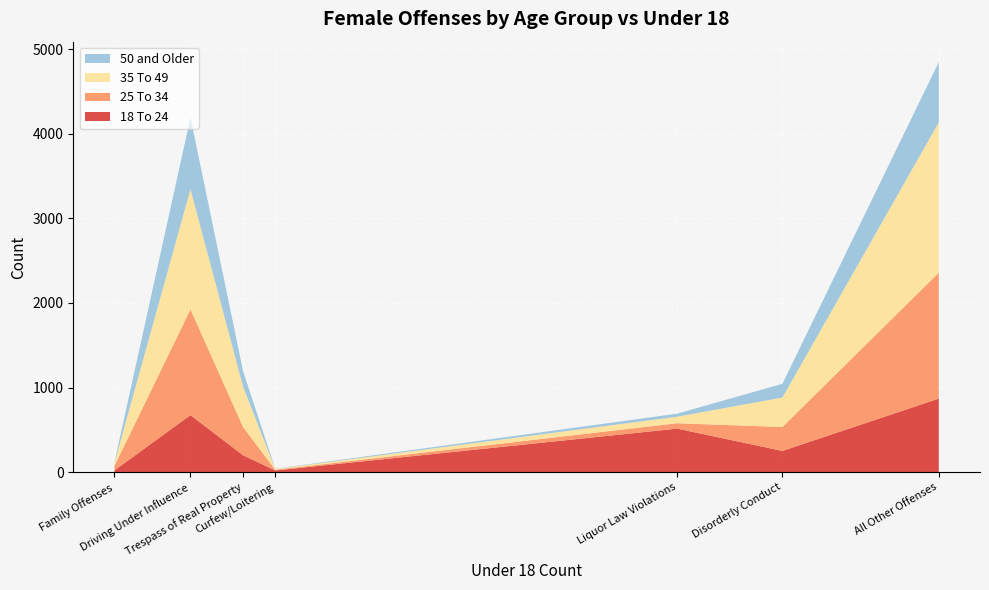

Reading right to left, what are all the values shown in this chart?

18 To 24: Trespass of Real Property=200	Liquor Law Violations=515	Family Offenses=22	Driving Under Influence=675	Disorderly Conduct=252	Curfew/Loitering=21	All Other Offenses=870
25 To 34: Trespass of Real Property=334	Liquor Law Violations=64	Family Offenses=53	Driving Under Influence=1250	Disorderly Conduct=282	Curfew/Loitering=8	All Other Offenses=1488
35 To 49: Trespass of Real Property=477	Liquor Law Violations=77	Family Offenses=37	Driving Under Influence=1420	Disorderly Conduct=349	Curfew/Loitering=9	All Other Offenses=1776
50 and Older: Trespass of Real Property=182	Liquor Law Violations=36	Family Offenses=7	Driving Under Influence=847	Disorderly Conduct=162	Curfew/Loitering=3	All Other Offenses=712